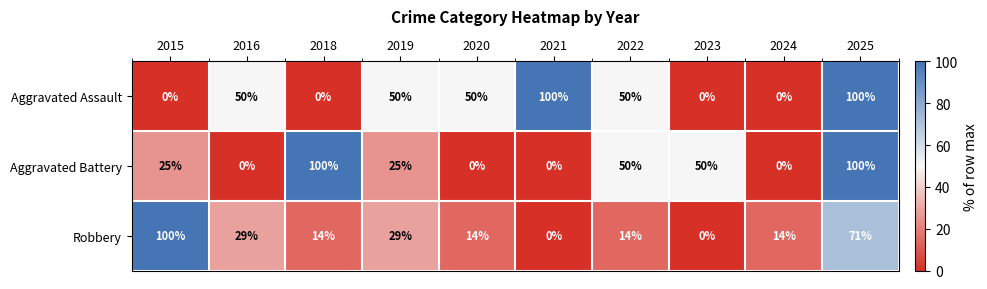

Reading left to right, transcribe all the data shown in this chart.

Aggravated Assault: 0	50	0	50	50	100	50	0	0	100
Aggravated Battery: 25	0	100	25	0	0	50	50	0	100
Robbery: 100	29	14	29	14	0	14	0	14	71